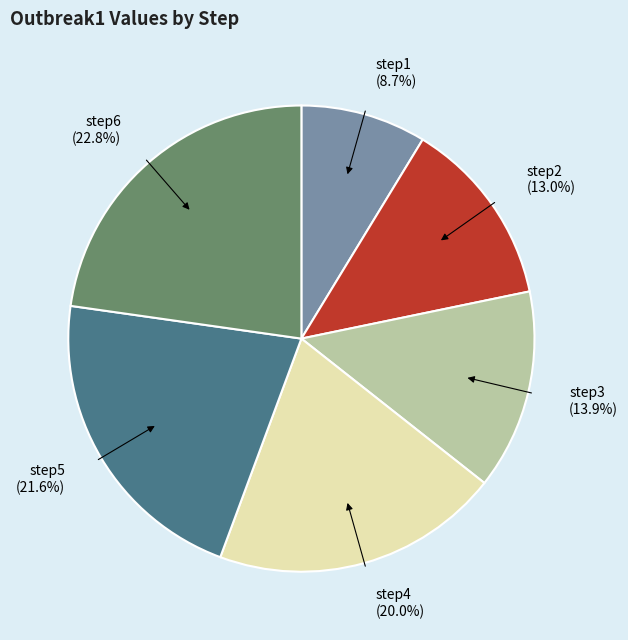

Does step5 represent more than half of the total?

No